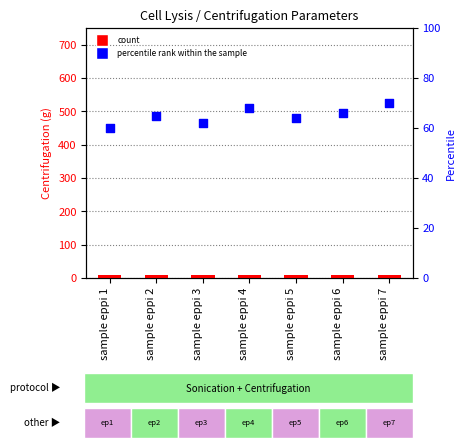

At which category is the sum across all series the highest?

sample eppi 7